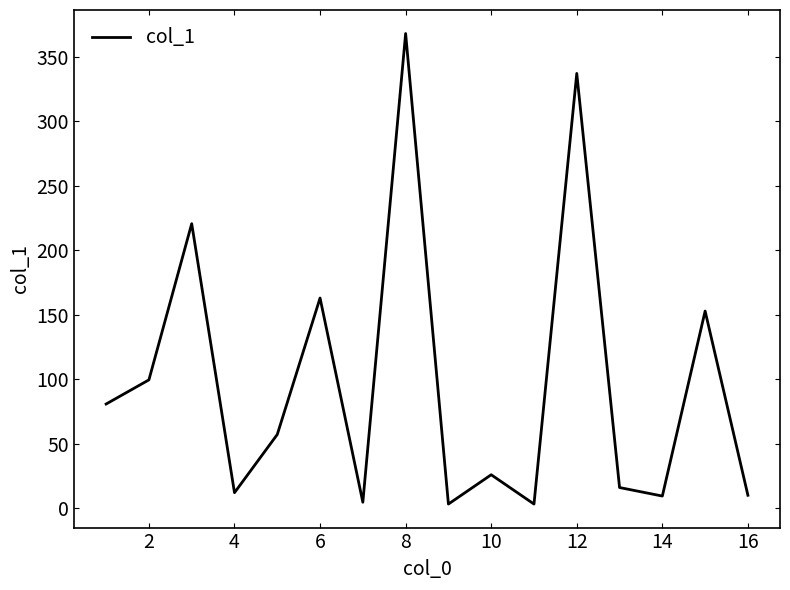

What is the minimum value shown in the chart?

3.3